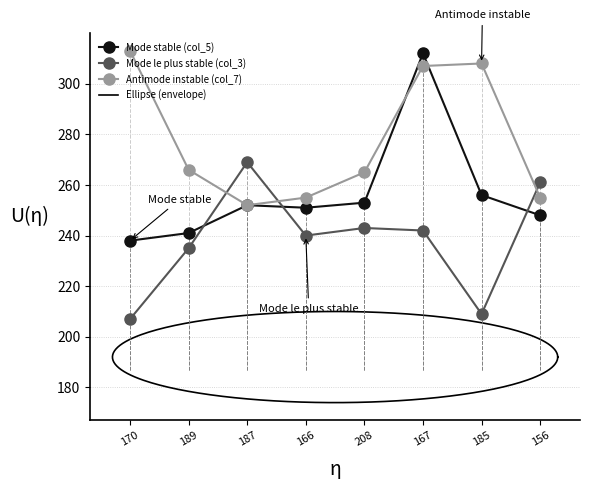

Which series has the largest range (max minus min)?

col_5